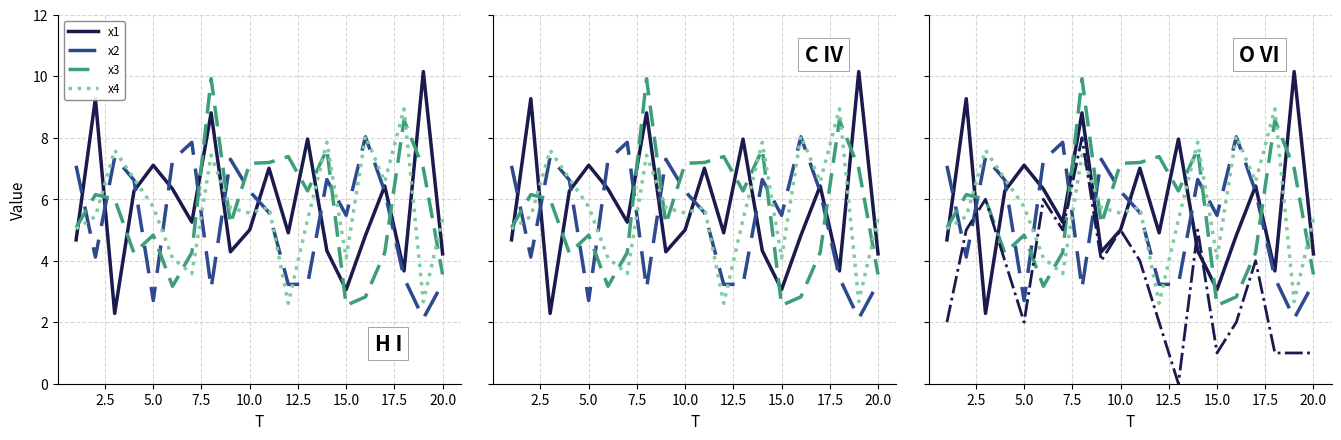

How many times do x3 and x4 cross each other?

7